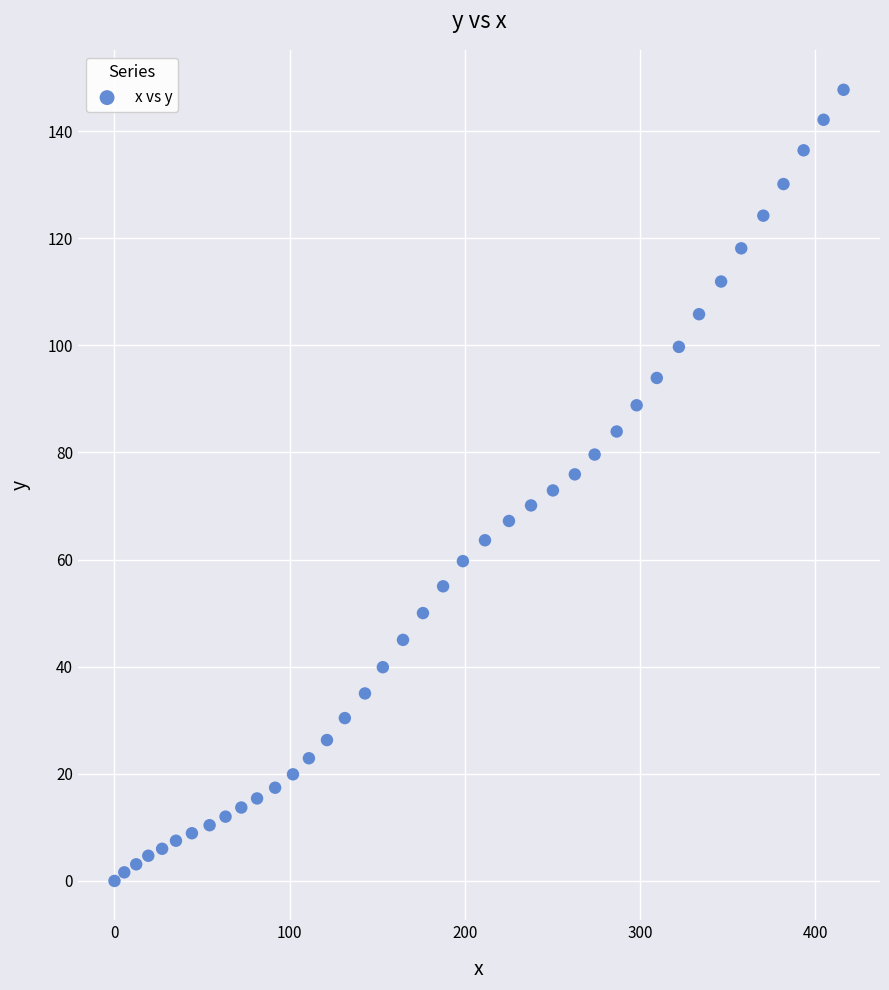

What is the range of X values (max minus min)?

416.2